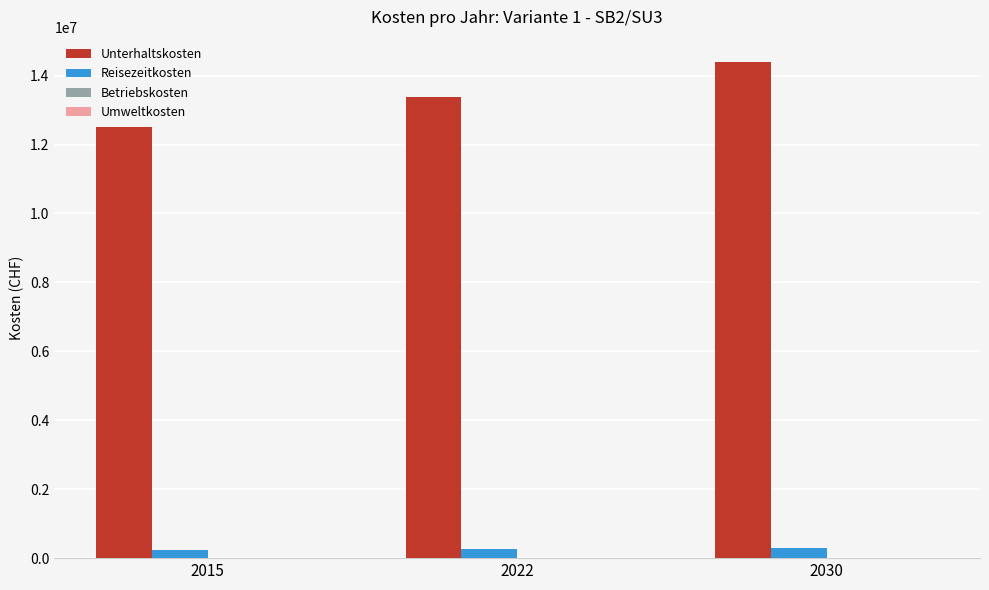

Which series has the largest total across all categories?

Unterhaltskosten